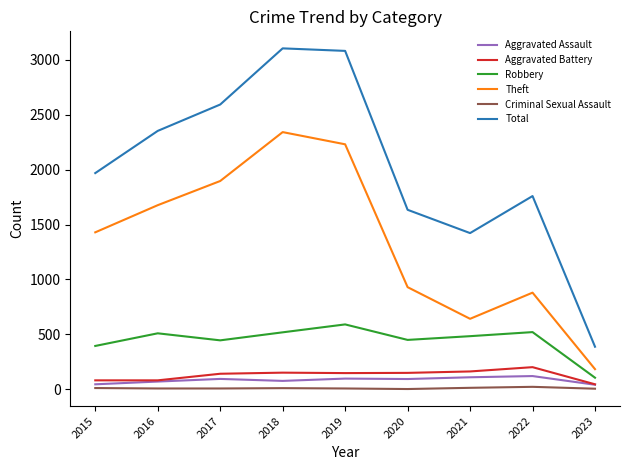

The Theft series shows 880 at 2022. True or false?

True